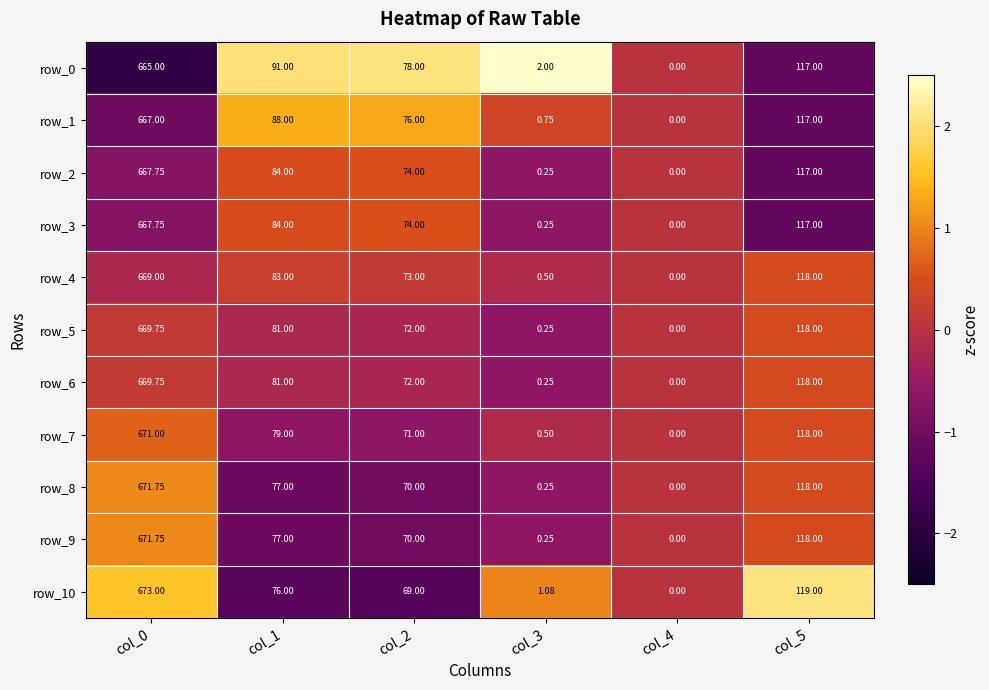

Rank the categories by row_9 value from lowest to highest.

col_4, col_3, col_2, col_1, col_5, col_0